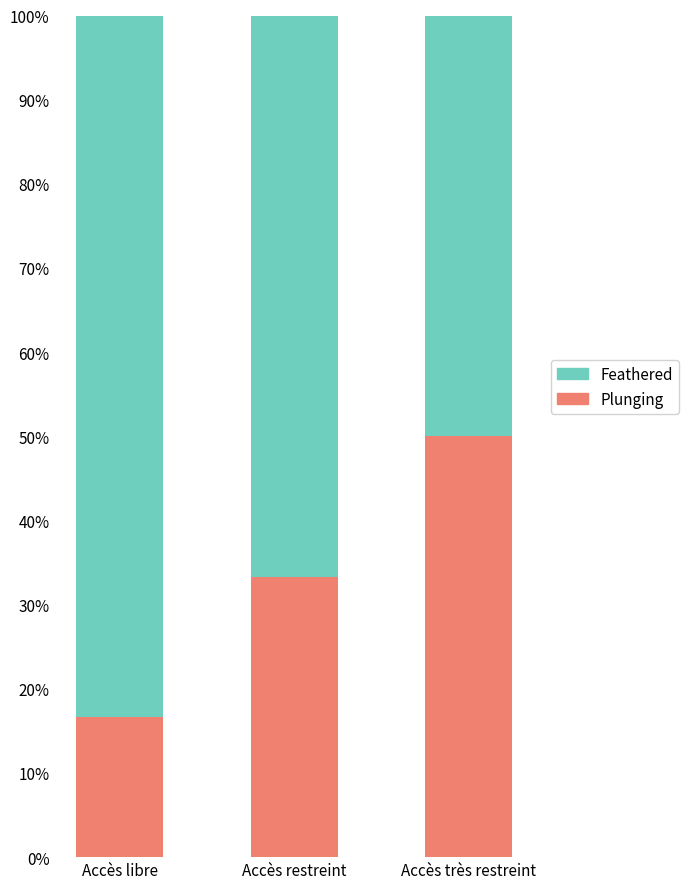

How many values in the Plunging series exceed 33?

2